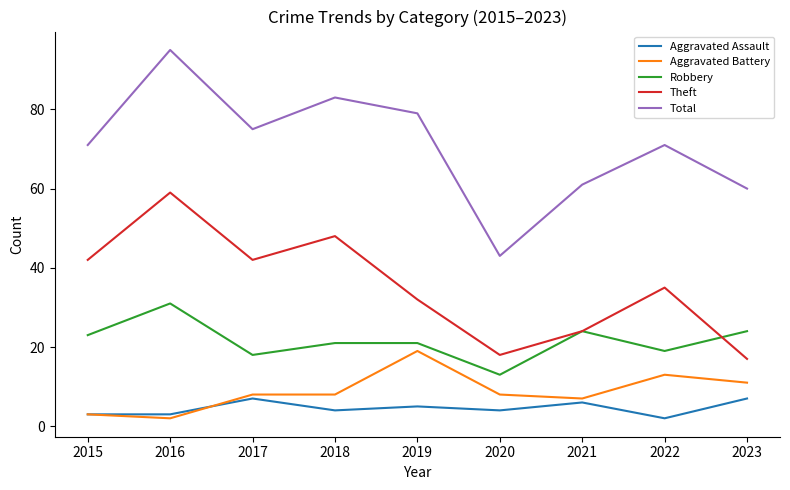

In Total, how many points are lower than both neighbors (excluding endpoints)?

2